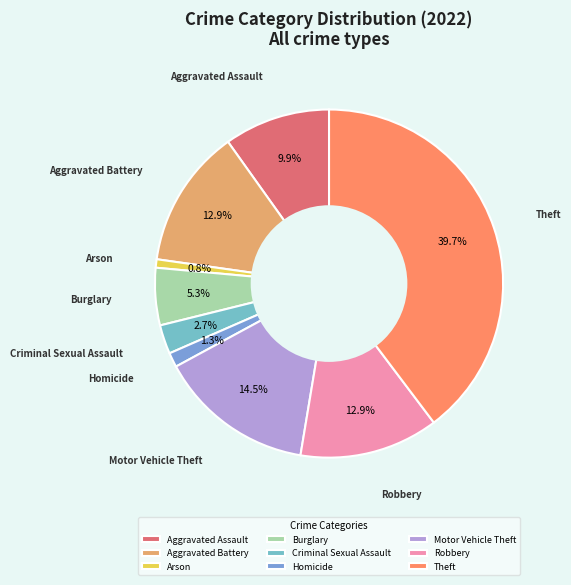

To the nearest percent, what is the difference between the Arson and Robbery slice percentages?

12%